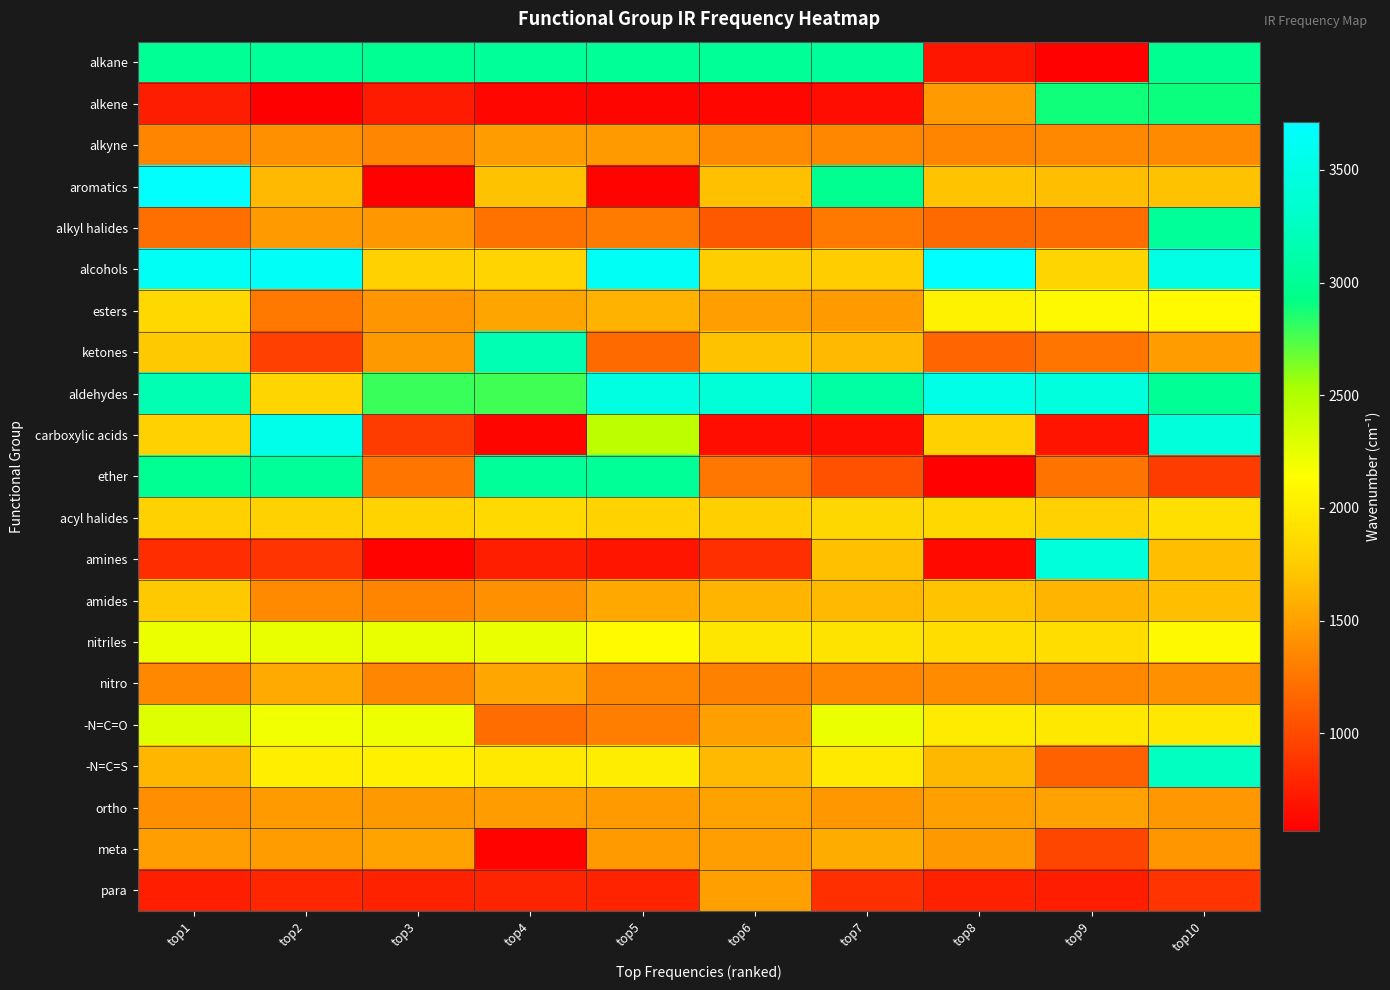

Reading right to left, extract all data points from this chart.

alkane: top10=2980	top9=584	top8=700	top7=3036	top6=3016	top5=3008	top4=3028	top3=2988	top2=3020	top1=3004
alkene: top10=2900	top9=2884	top8=1464	top7=656	top6=612	top5=604	top4=608	top3=728	top2=568	top1=744
alkyne: top10=1372	top9=1356	top8=1332	top7=1352	top6=1368	top5=1464	top4=1480	top3=1344	top2=1412	top1=1340
aromatics: top10=1696	top9=1672	top8=1704	top7=2980	top6=1684	top5=592	top4=1692	top3=580	top2=1640	top1=3696
alkyl halides: top10=3028	top9=1200	top8=1184	top7=1264	top6=1088	top5=1284	top4=1232	top3=1444	top2=1464	top1=1216
alcohols: top10=3512	top9=1824	top8=3712	top7=1764	top6=1768	top5=3632	top4=1812	top3=1792	top2=3640	top1=3636
esters: top10=2104	top9=2092	top8=2044	top7=1464	top6=1488	top5=1604	top4=1524	top3=1432	top2=1264	top1=1844
ketones: top10=1472	top9=1244	top8=1156	top7=1648	top6=1692	top5=1184	top4=3176	top3=1456	top2=944	top1=1732
aldehydes: top10=3000	top9=3444	top8=3532	top7=3080	top6=3408	top5=3480	top4=2776	top3=2796	top2=1824	top1=3168
carboxylic acids: top10=3428	top9=688	top8=1796	top7=660	top6=652	top5=2444	top4=600	top3=920	top2=3556	top1=1792
ether: top10=920	top9=1240	top8=584	top7=1044	top6=1256	top5=3008	top4=3020	top3=1248	top2=3028	top1=2988
acyl halides: top10=1900	top9=1784	top8=1844	top7=1836	top6=1772	top5=1800	top4=1848	top3=1804	top2=1788	top1=1792
amines: top10=1676	top9=3436	top8=624	top7=1684	top6=848	top5=692	top4=756	top3=592	top2=872	top1=836
amides: top10=1676	top9=1612	top8=1704	top7=1648	top6=1616	top5=1540	top4=1412	top3=1340	top2=1368	top1=1732
nitriles: top10=2100	top9=1876	top8=1888	top7=1928	top6=1952	top5=2108	top4=2236	top3=2240	top2=2244	top1=2228
nitro: top10=1412	top9=1360	top8=1376	top7=1348	top6=1320	top5=1352	top4=1532	top3=1344	top2=1552	top1=1356
-N=C=O: top10=1956	top9=1964	top8=1992	top7=2228	top6=1500	top5=1304	top4=1204	top3=2224	top2=2204	top1=2292
-N=C=S: top10=3256	top9=1132	top8=1636	top7=1980	top6=1640	top5=2000	top4=1976	top3=2024	top2=2012	top1=1620
ortho: top10=1452	top9=1504	top8=1500	top7=1444	top6=1508	top5=1464	top4=1472	top3=1456	top2=1460	top1=1400
meta: top10=1436	top9=976	top8=1456	top7=1568	top6=1484	top5=1464	top4=592	top3=1516	top2=1480	top1=1488
para: top10=872	top9=744	top8=760	top7=848	top6=1500	top5=776	top4=780	top3=768	top2=792	top1=748